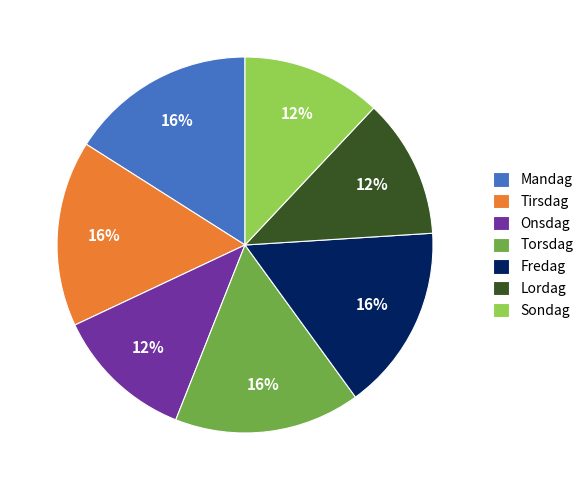

Is the sum of Torsdag and Fredag greater than half?

No